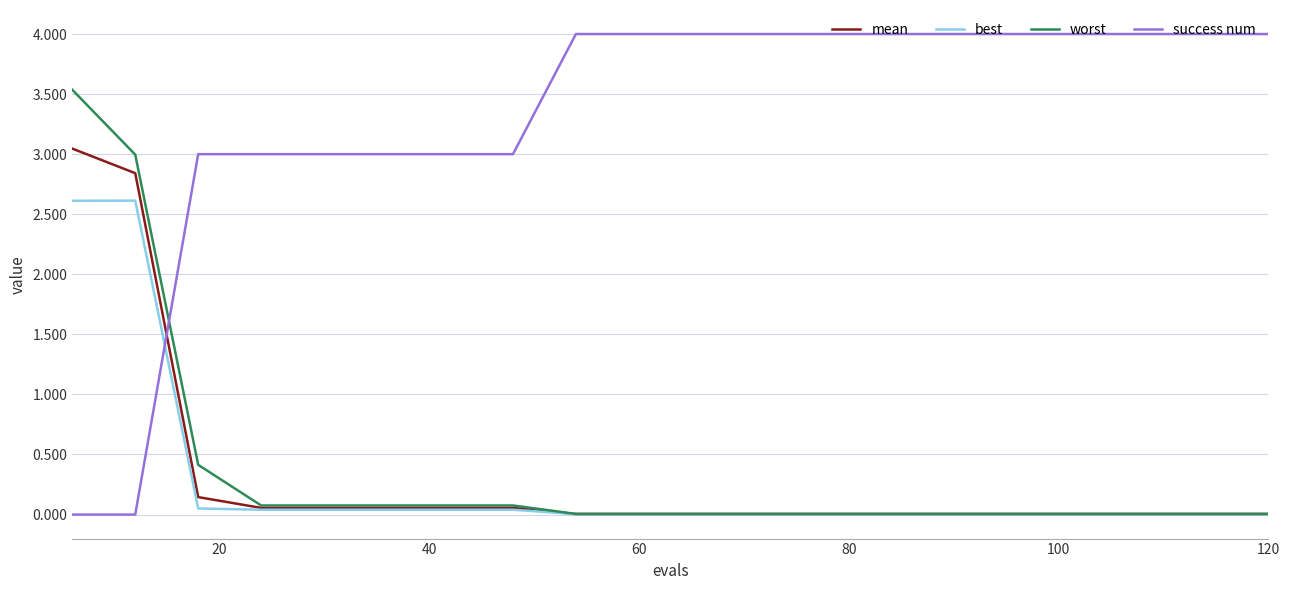

How many series are shown in this chart?

4